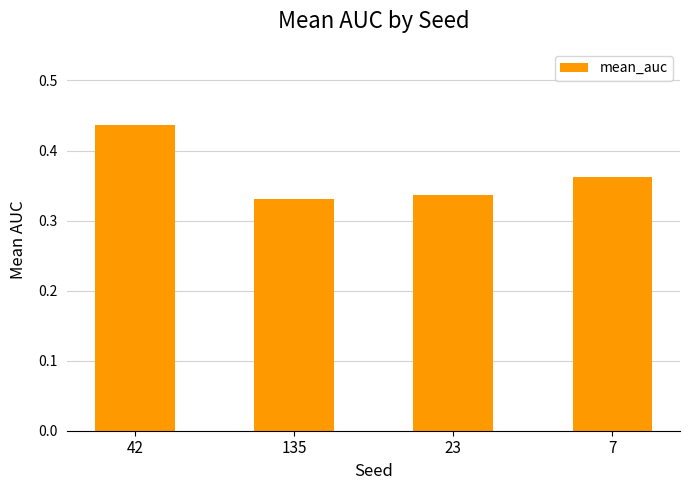

The value at 7 is 0.6. True or false?

False